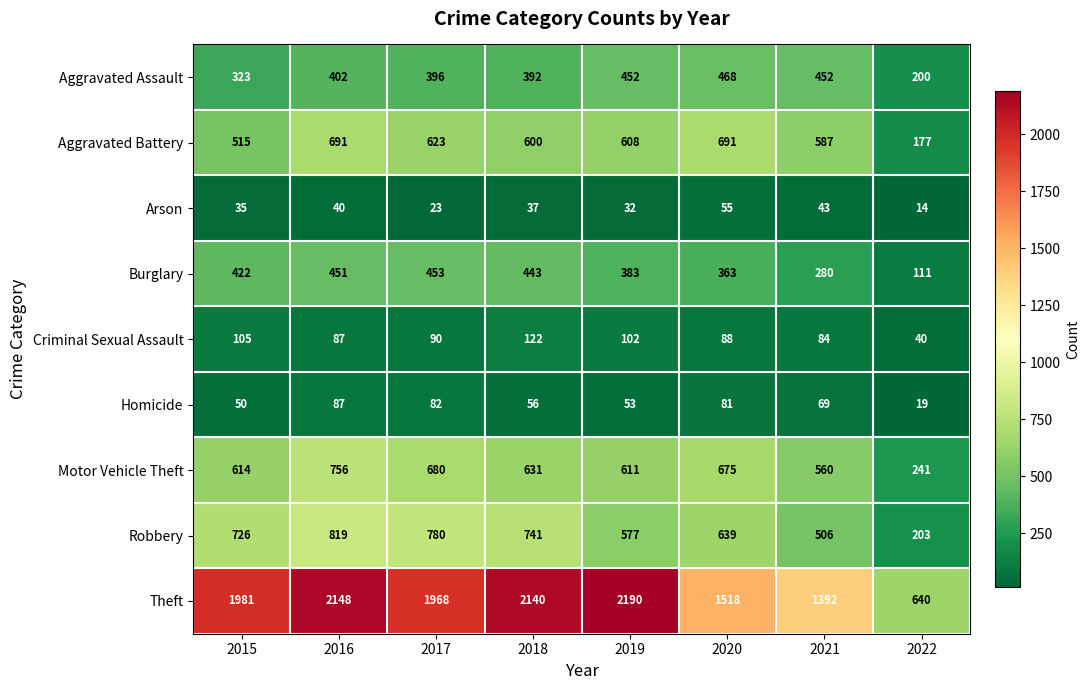

The Aggravated Battery series shows 1059 at 2019. True or false?

False